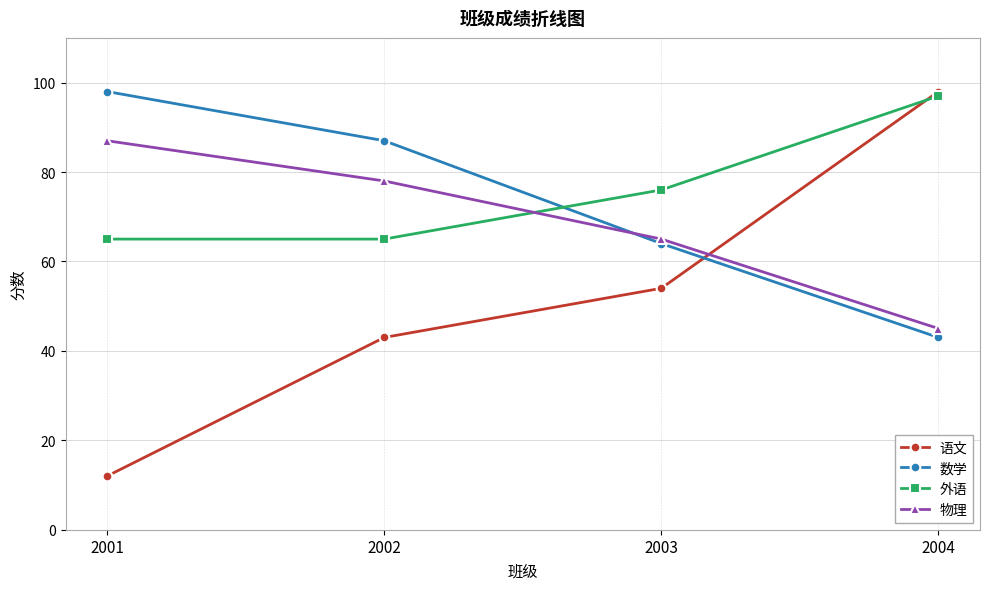

Reading left to right, extract all data points from this chart.

语文: 12	43	54	98
数学: 98	87	64	43
外语: 65	65	76	97
物理: 87	78	65	45